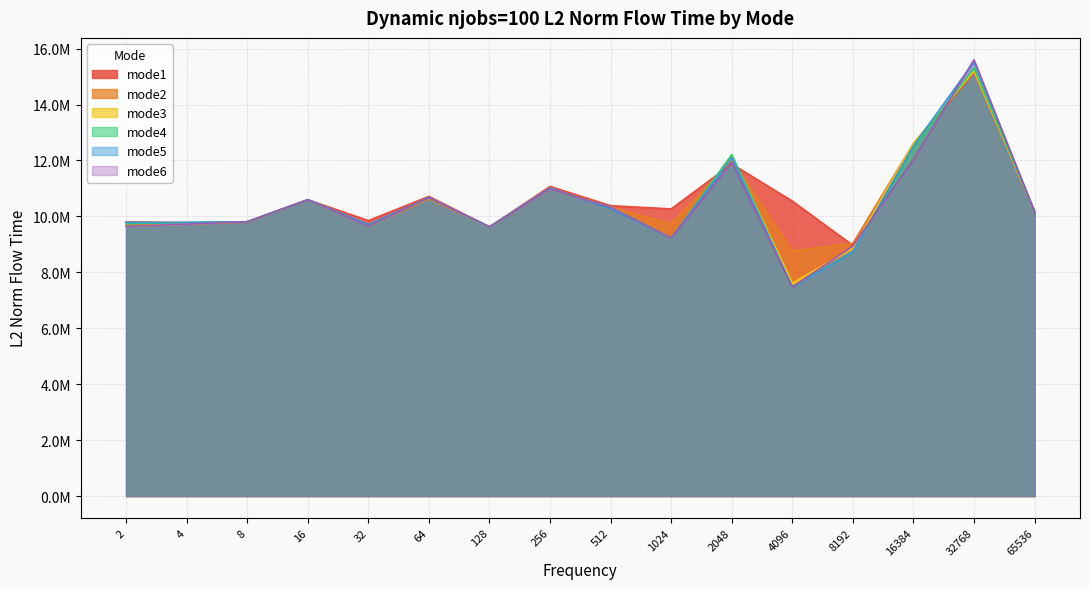

The mode5 series shows 5261746.2 at 16. True or false?

False